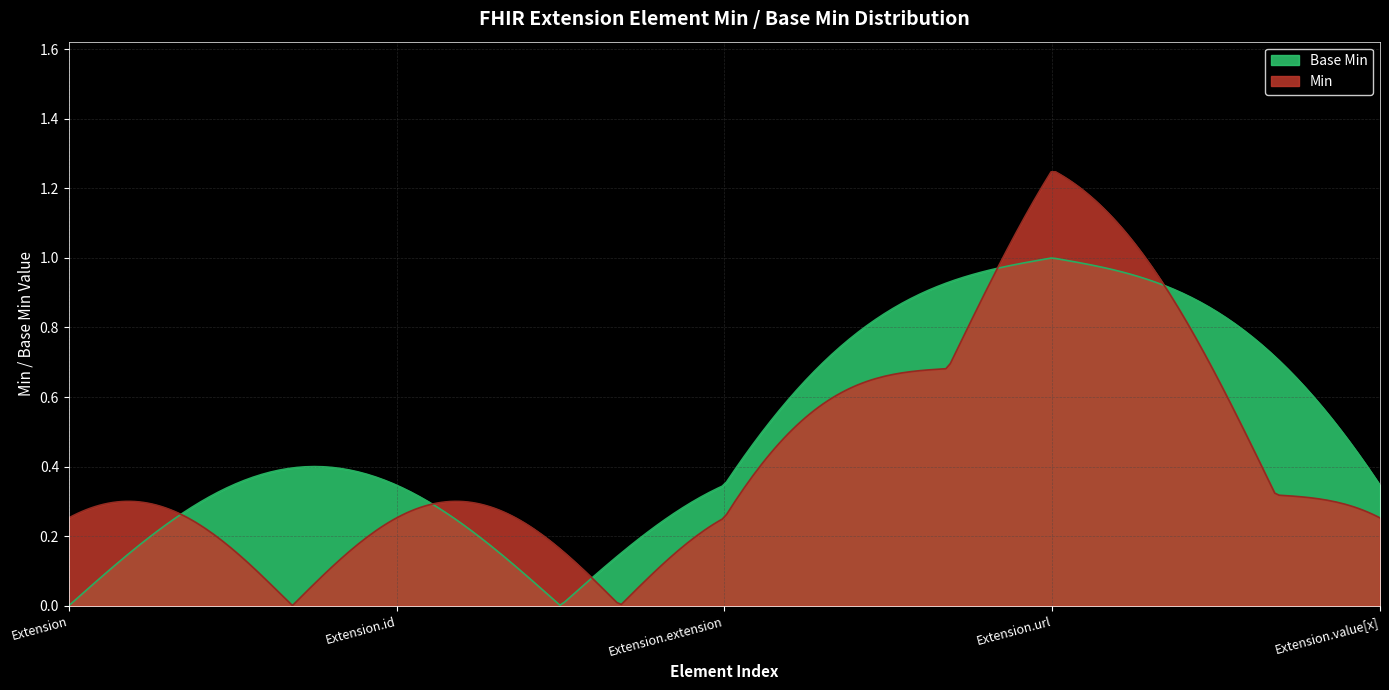

Is the value of Min at Extension greater than the value of Base Min at Extension.extension?

No